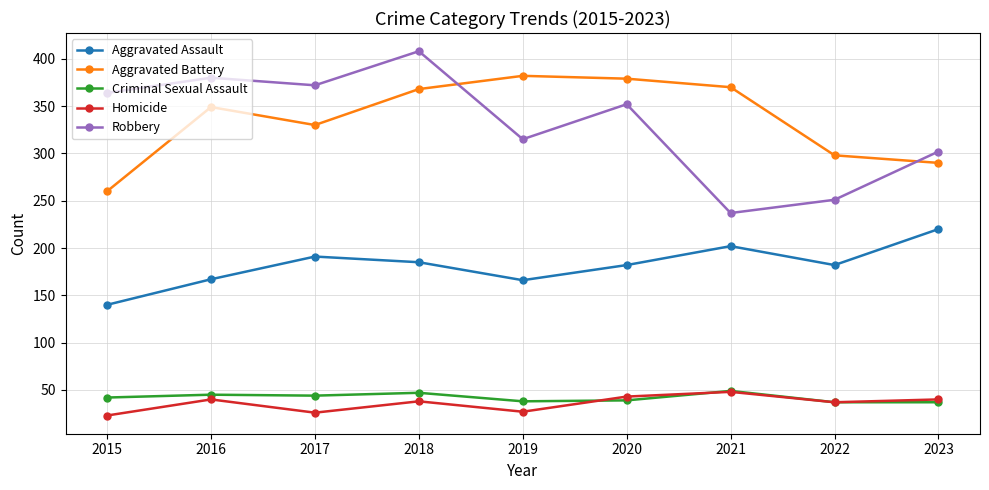

Is this an area chart (filled region under the line)?

No